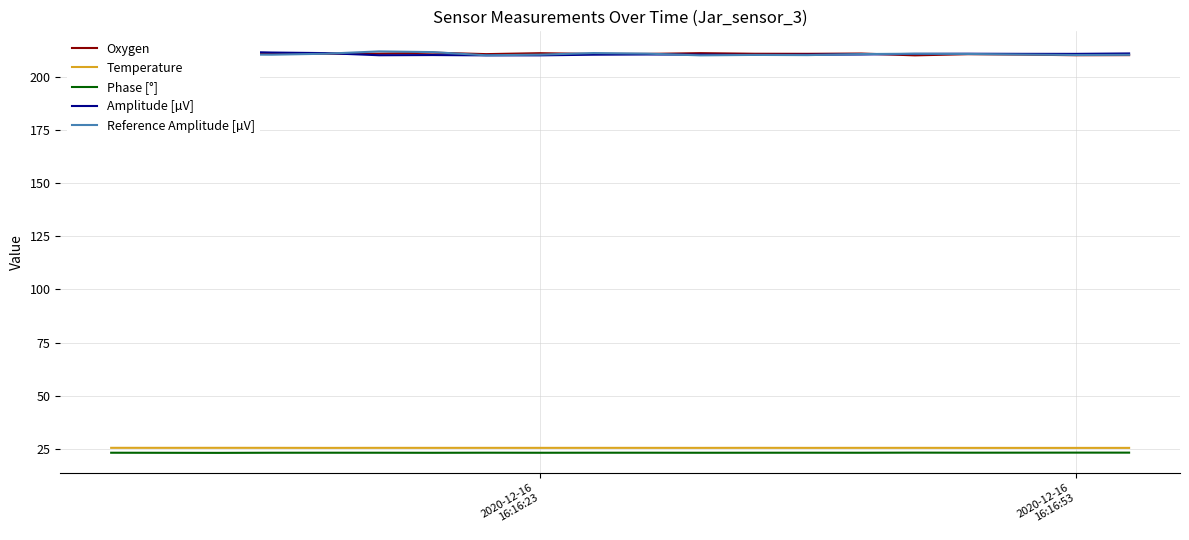

What is the value of the Oxygen point at the 8th from the left?

210.8